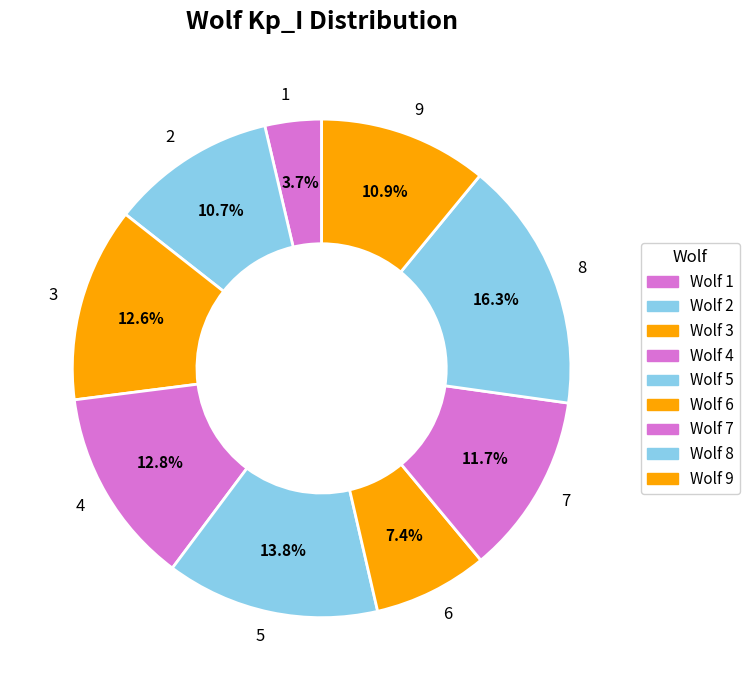

To the nearest percent, what percentage of the pie is 8?

16%